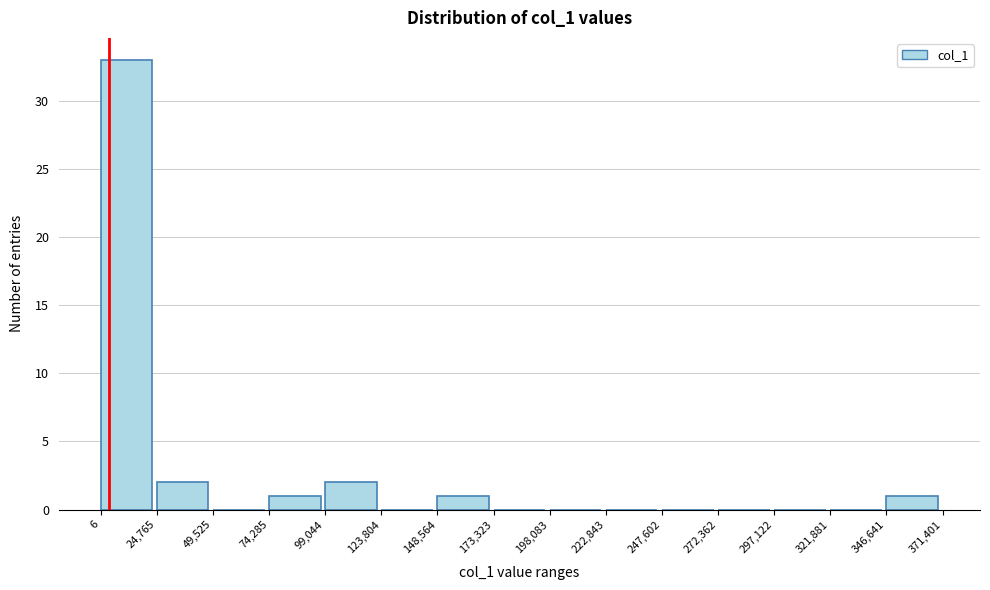

Which range on the x-axis has the tallest bar?

6 to 24,765